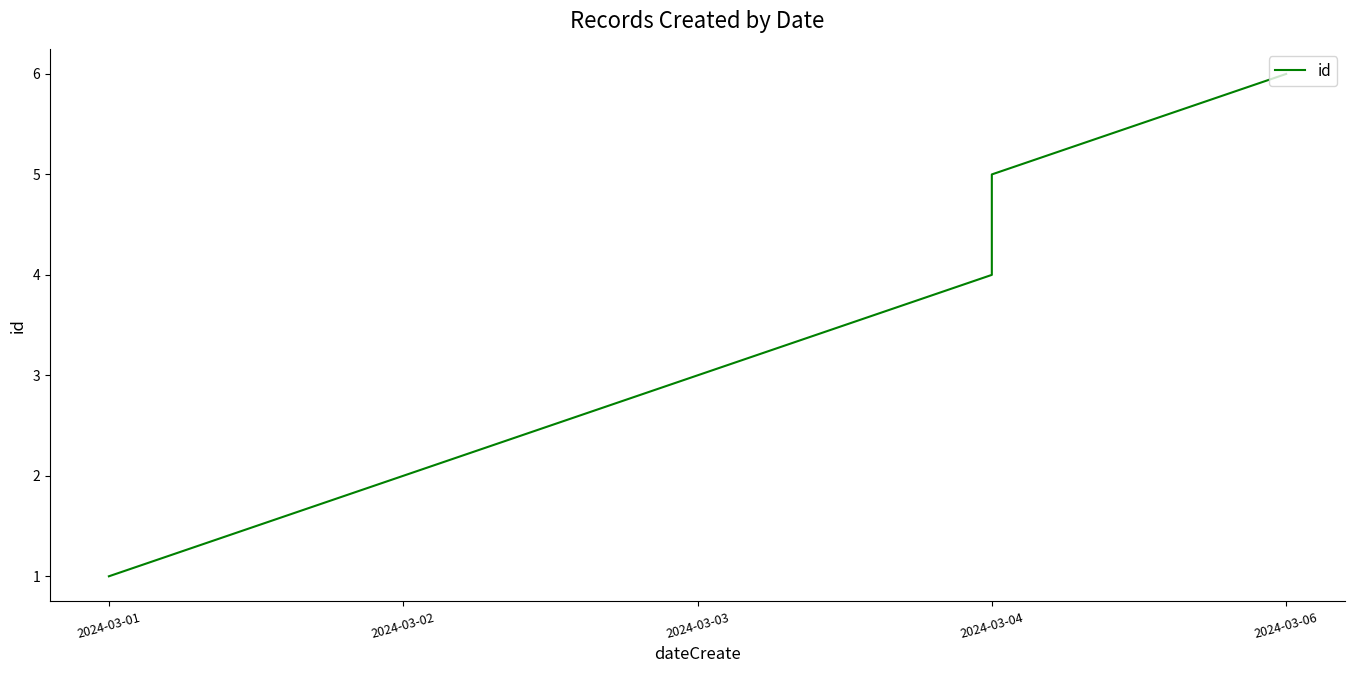

What is the minimum value shown in the chart?

1